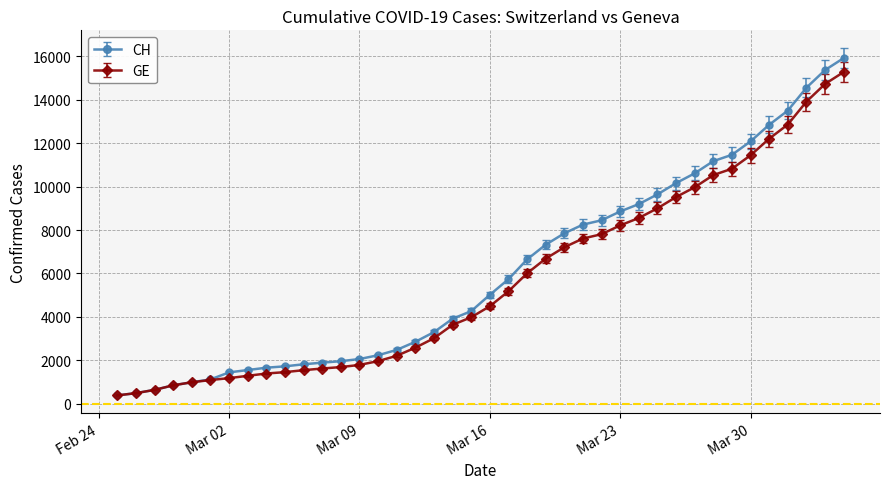

What is the minimum value shown in the chart?

375